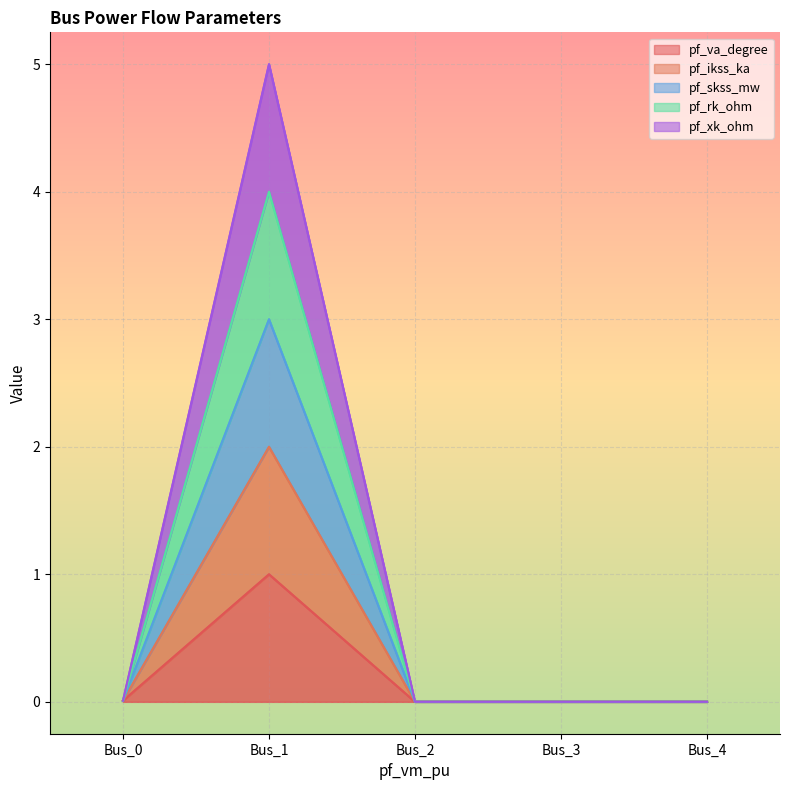

Where is pf_skss_mw nearest to the value 2?

Bus_0